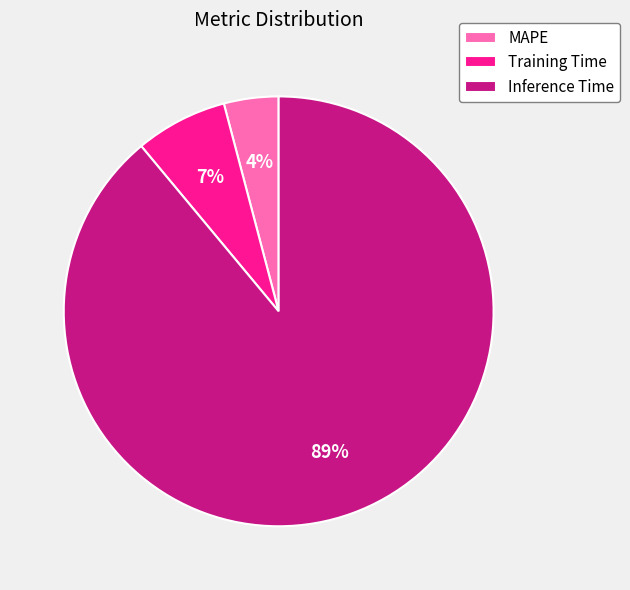

What is the smallest slice in the pie chart?

MAPE